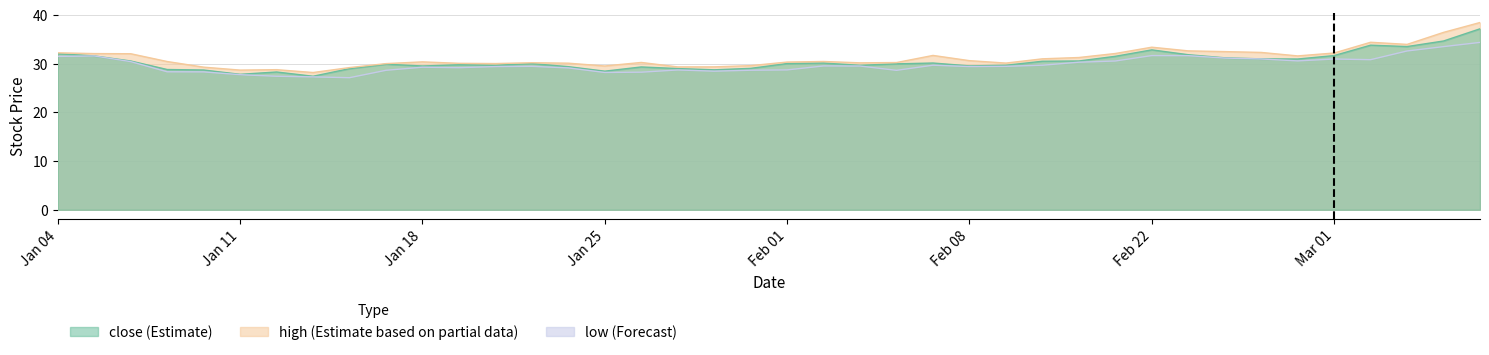

Read the high value at 2021-03-04.

36.5